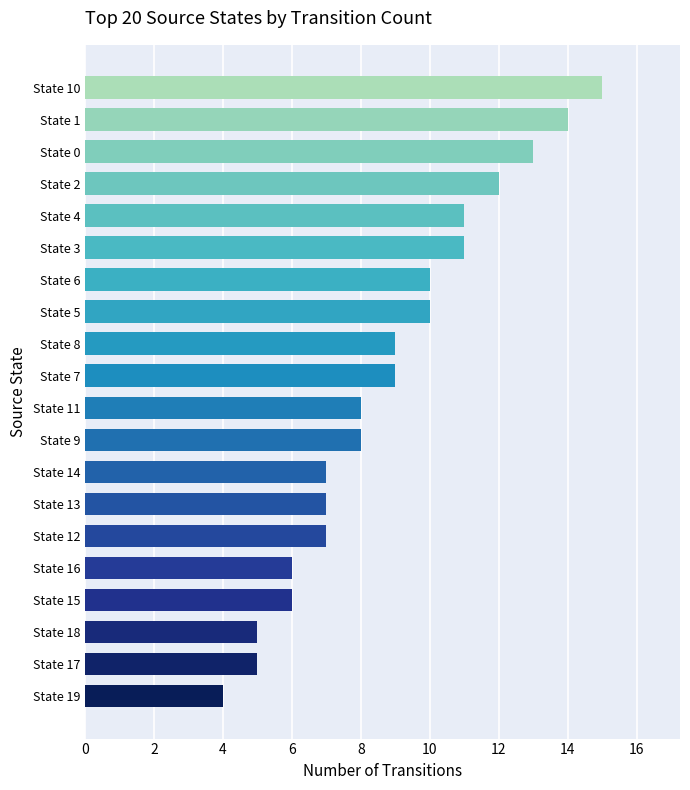

At which category does the chart reach its peak across all series?

State 10